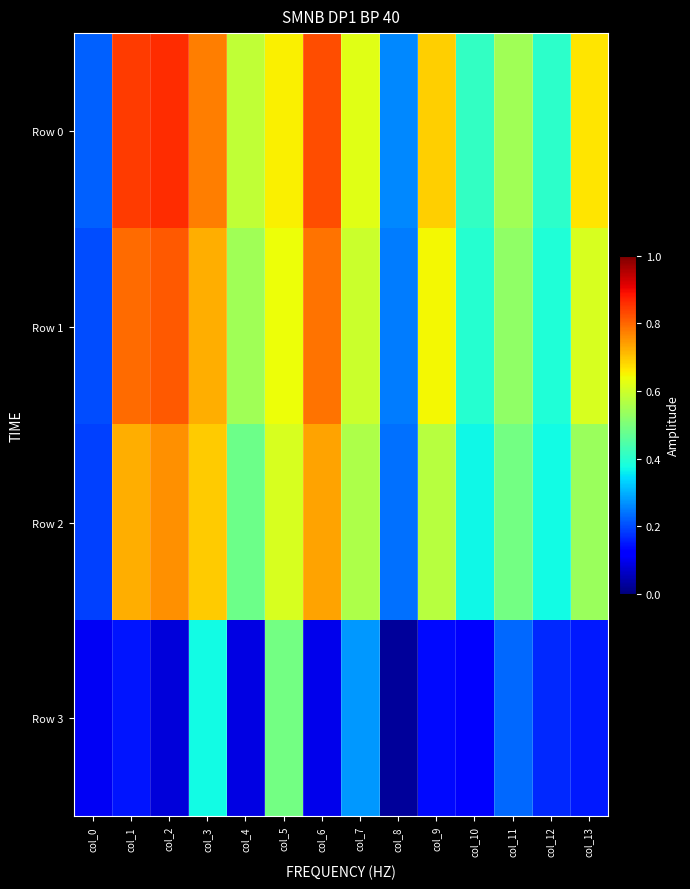

Reading left to right, transcribe all the data shown in this chart.

Row 0: col_0=0.2	col_1=0.8	col_2=0.9	col_3=0.8	col_4=0.6	col_5=0.7	col_6=0.8	col_7=0.6	col_8=0.3	col_9=0.7	col_10=0.4	col_11=0.5	col_12=0.4	col_13=0.7
Row 1: col_0=0.2	col_1=0.8	col_2=0.8	col_3=0.7	col_4=0.5	col_5=0.6	col_6=0.8	col_7=0.6	col_8=0.2	col_9=0.6	col_10=0.4	col_11=0.5	col_12=0.4	col_13=0.6
Row 2: col_0=0.2	col_1=0.7	col_2=0.8	col_3=0.7	col_4=0.5	col_5=0.6	col_6=0.7	col_7=0.6	col_8=0.2	col_9=0.6	col_10=0.4	col_11=0.5	col_12=0.4	col_13=0.5
Row 3: col_0=0.1	col_1=0.1	col_2=0.1	col_3=0.4	col_4=0.1	col_5=0.5	col_6=0.1	col_7=0.3	col_8=0.0	col_9=0.1	col_10=0.1	col_11=0.2	col_12=0.2	col_13=0.1